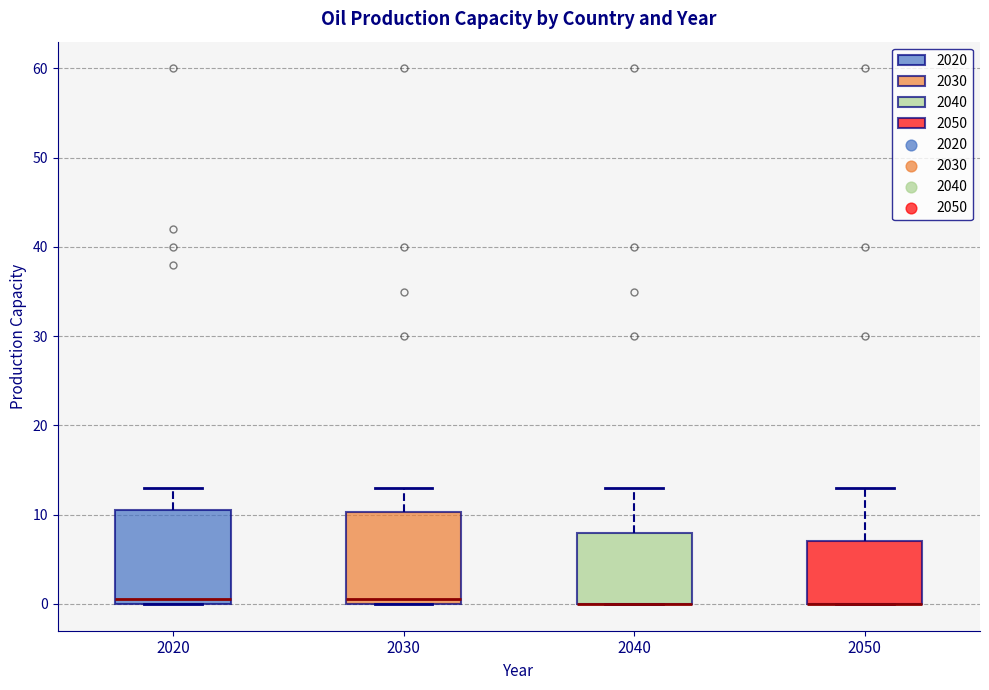

Where is the lower edge of the box at x = 2050 on the y-axis? The values are not printed on the chart, so give them approximately, as read against the axis.

0